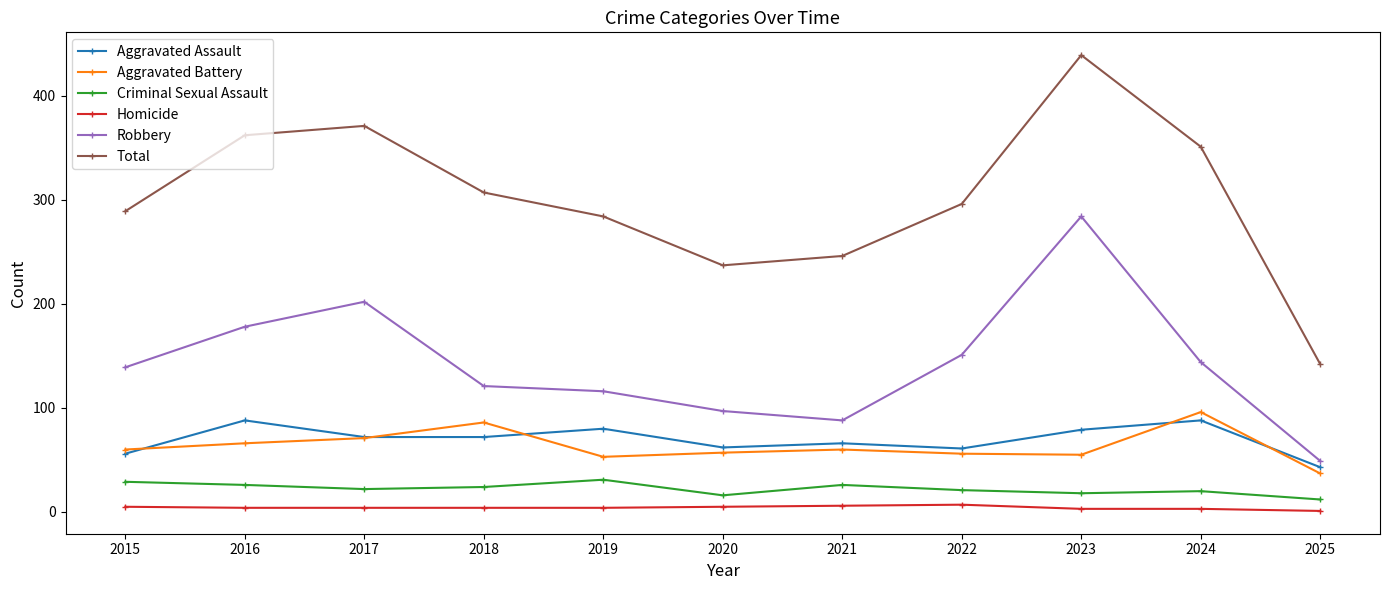

What is the difference between the highest and lowest values at 2017?

367